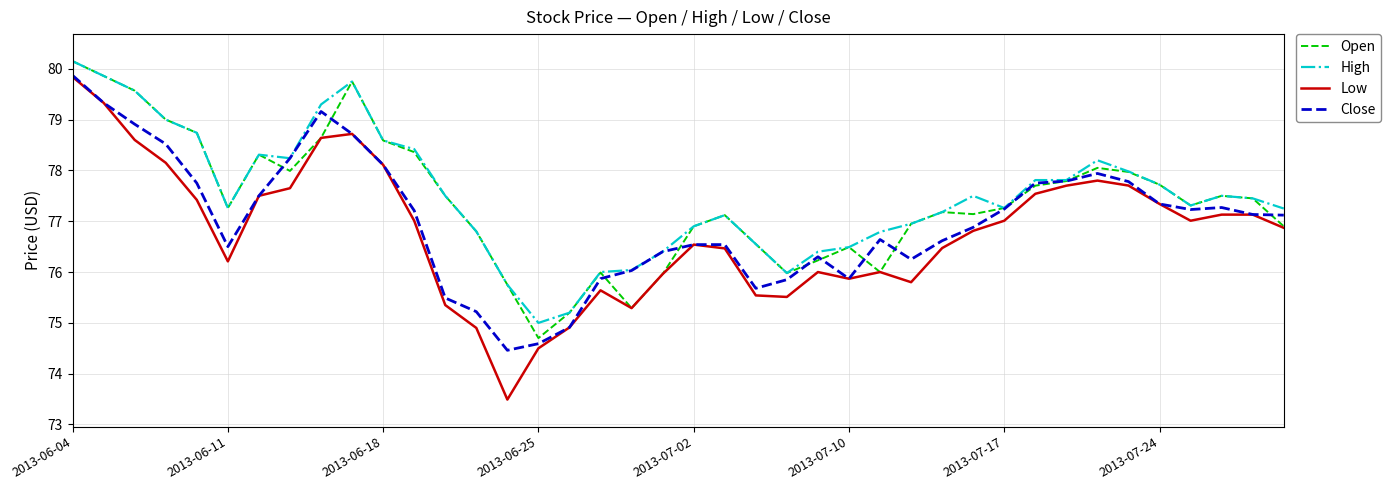

Which series has the largest range (max minus min)?

Low